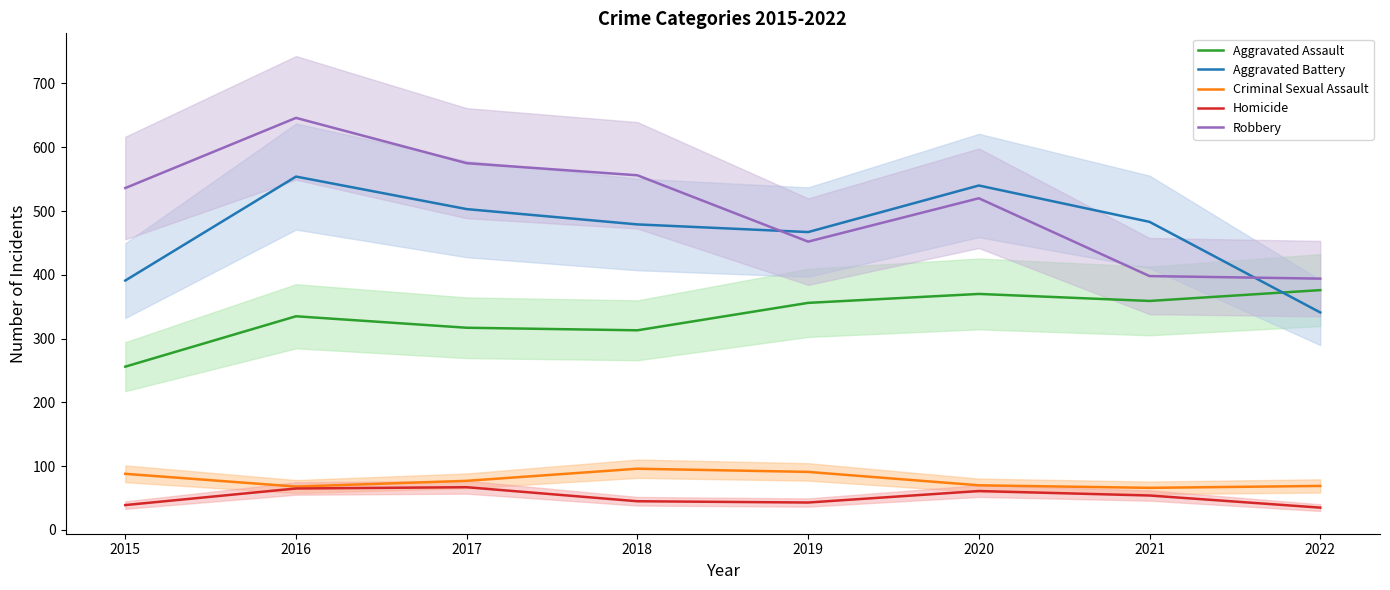

What is the total value across all series at 2018?

1489